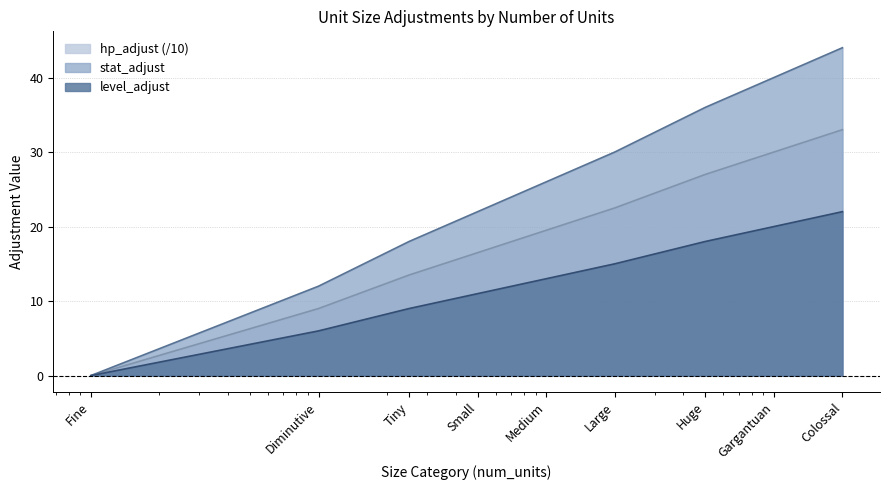

What position from the right is Fine?

9